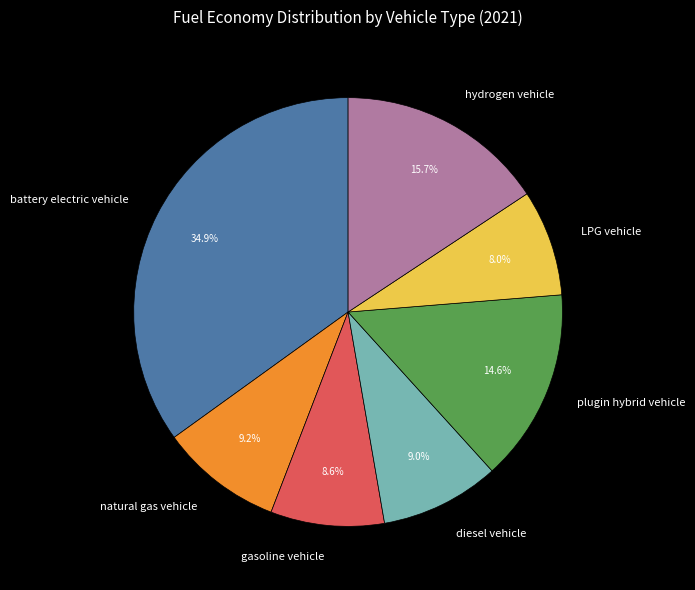

What percentage is the diesel vehicle slice, to the nearest percent?

9%